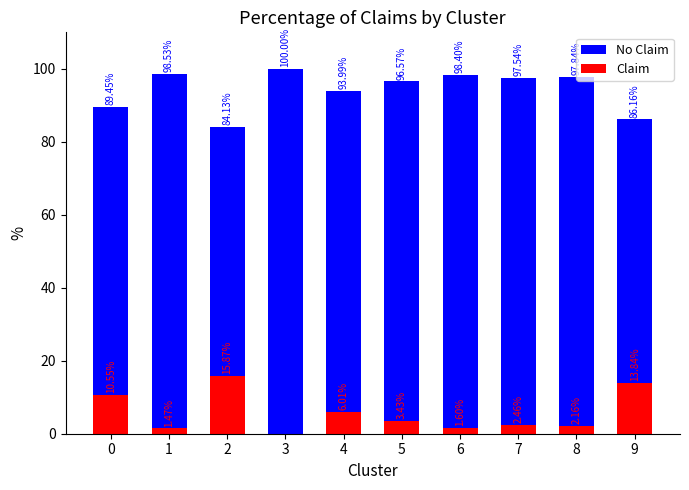

Count the number of data series in this chart.

2